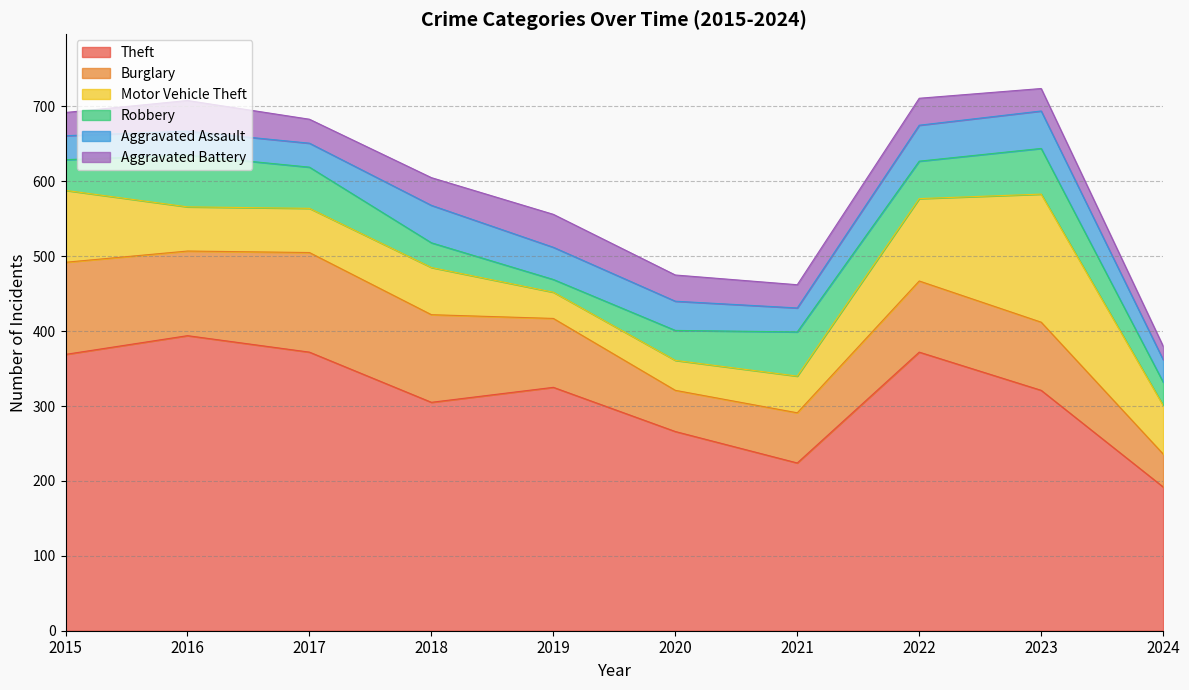

How many data points in Motor Vehicle Theft are above 63?

4